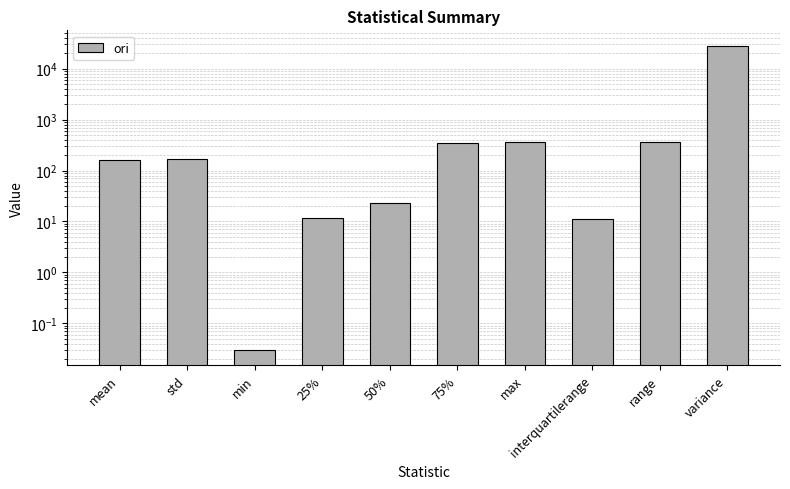

Reading right to left, extract all data points from this chart.

28524.4	359.3	11.1	359.4	348.8	22.9	11.7	0.0	168.9	161.3